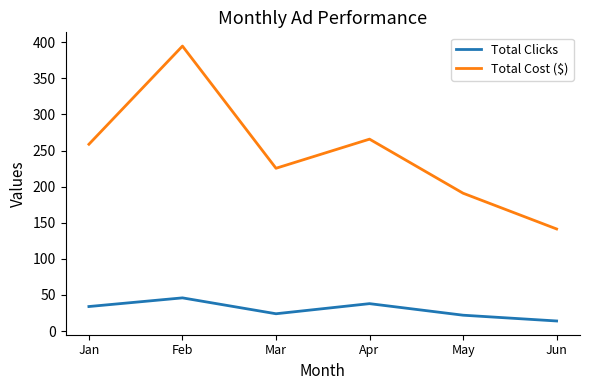

Reading left to right, transcribe all the data shown in this chart.

Total Clicks: Jan=34.0	Feb=46.0	Mar=24.0	Apr=38.0	May=22.0	Jun=14.0
Total Cost ($): Jan=258.7	Feb=394.6	Mar=225.4	Apr=265.8	May=190.9	Jun=141.4